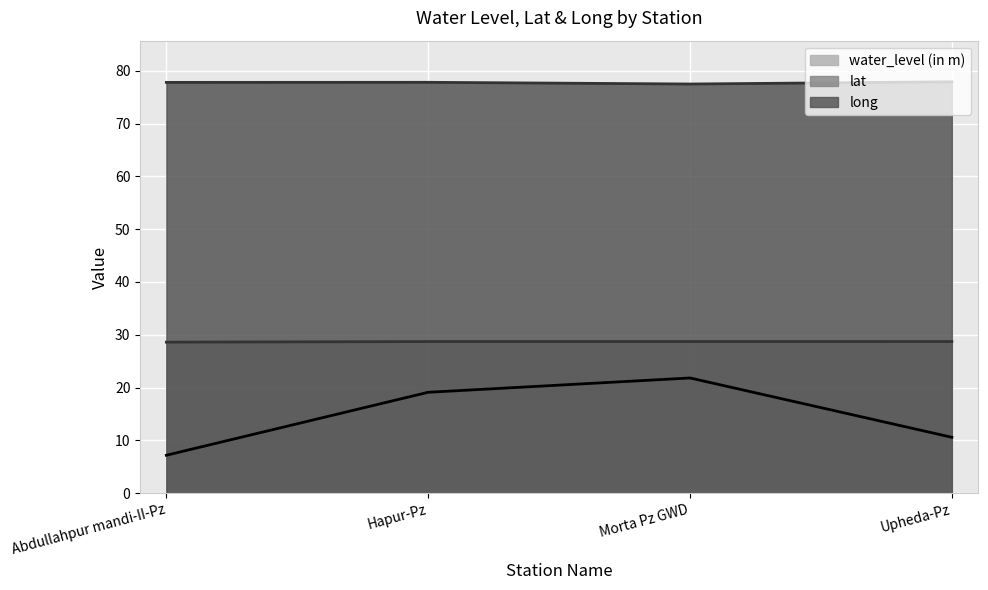

What are all the series names shown in the legend?

water_level (in m), lat, long